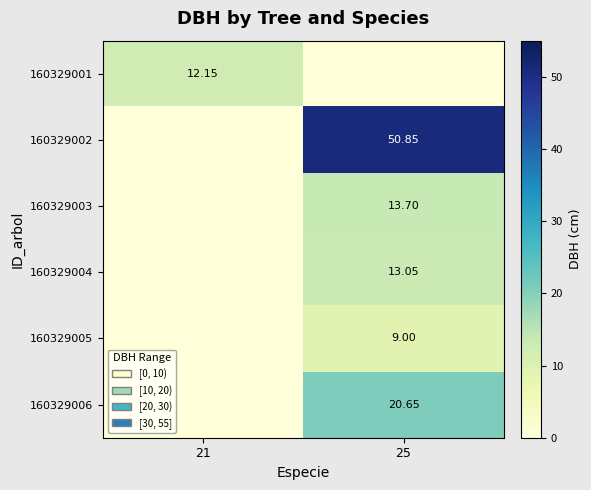

Is the value of 160329006 at 25 greater than the value of 160329005 at 25?

Yes